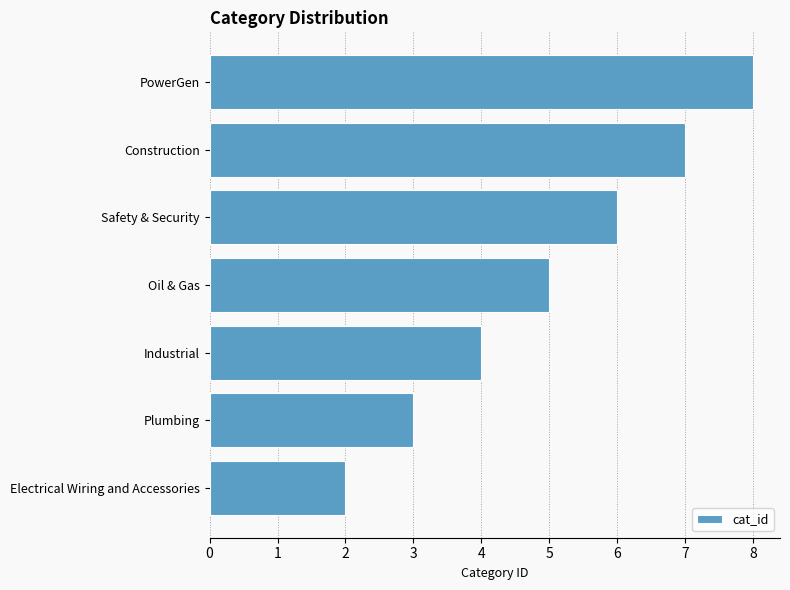

Approximately how many times larger is the value at Safety & Security compared to Industrial?

1.5